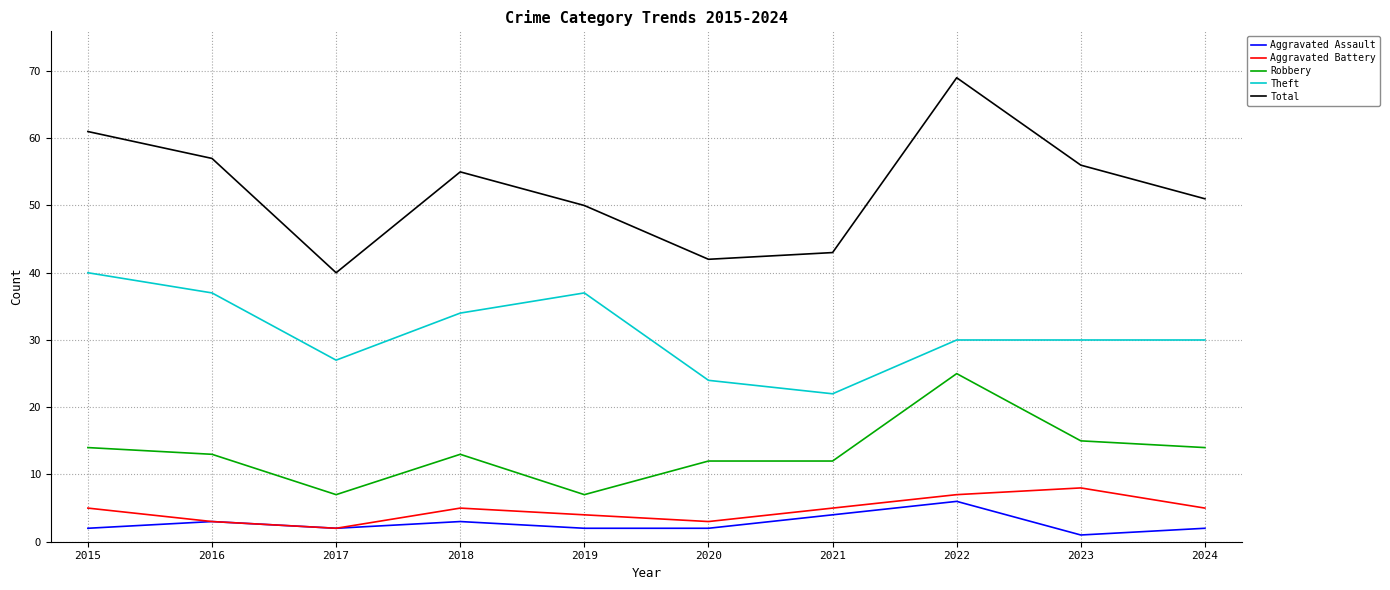

Rank the categories by Total value from highest to lowest.

2022, 2015, 2016, 2023, 2018, 2024, 2019, 2021, 2020, 2017